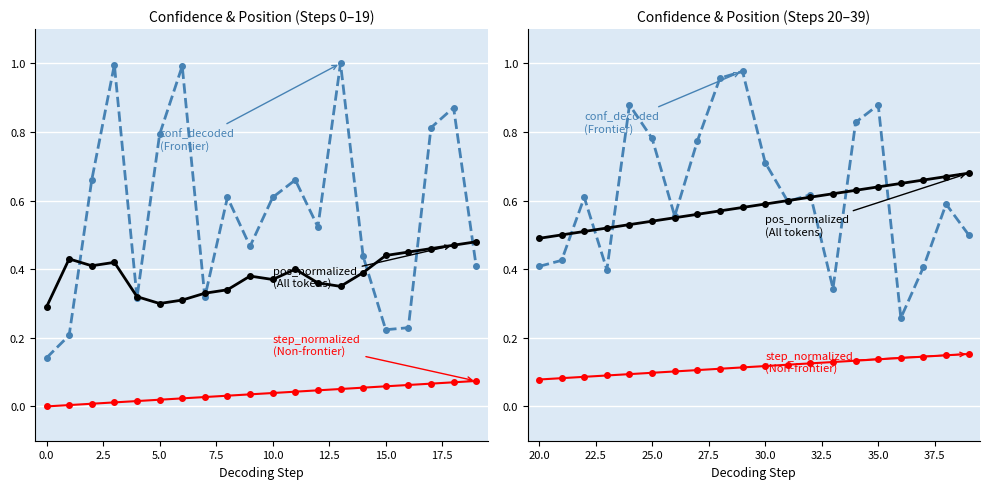

How many lines are shown in the chart?

3